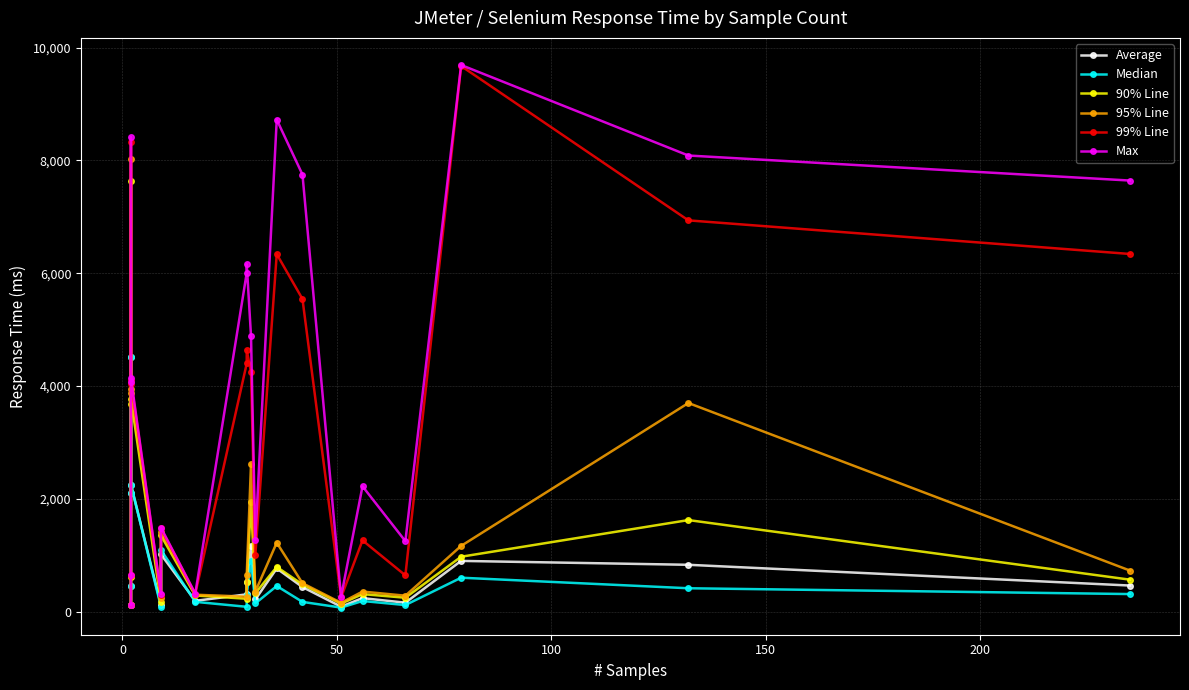

Which series has the largest total across all categories?

Max